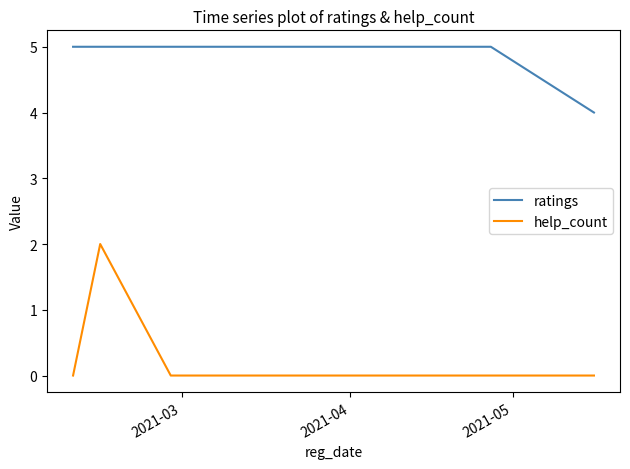

Does the chart display data point markers on the line(s)?

No